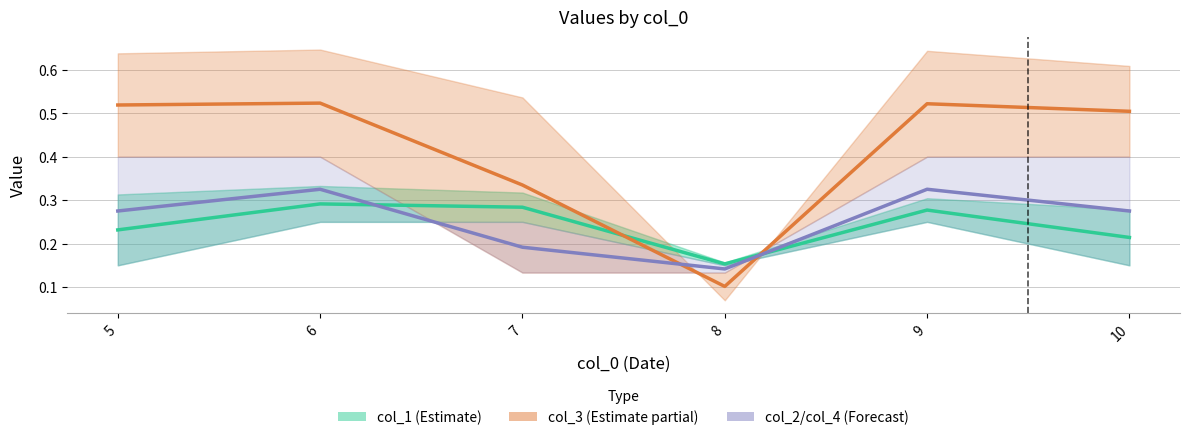

What is the sum of all col_2/col_4 (Forecast) values?

1.5